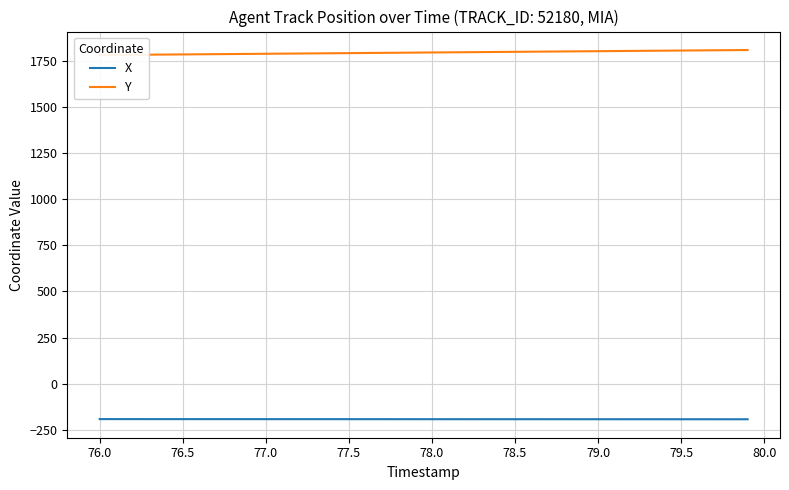

Reading right to left, list all the values displayed in this chart.

X: -193.6	-193.6	-193.6	-193.6	-193.6	-193.5	-193.5	-193.5	-193.5	-193.5	-193.4	-193.4	-193.4	-193.4	-193.4	-193.3	-193.3	-193.3	-193.3	-193.3	-193.2	-193.2	-193.2	-193.2	-193.2	-193.1	-193.1	-193.1	-193.1	-193.0	-193.0	-193.0	-193.0	-192.9	-192.9	-192.9	-192.9	-192.8	-192.8	-192.8
Y: 1810.6	1809.9	1809.2	1808.5	1807.8	1807.1	1806.4	1805.7	1805.0	1804.3	1803.6	1802.9	1802.2	1801.5	1800.8	1800.1	1799.4	1798.7	1798.0	1797.3	1796.6	1795.9	1795.2	1794.5	1793.8	1793.0	1792.3	1791.6	1790.9	1790.2	1789.5	1788.8	1788.1	1787.4	1786.7	1786.0	1785.3	1784.6	1783.9	1783.2